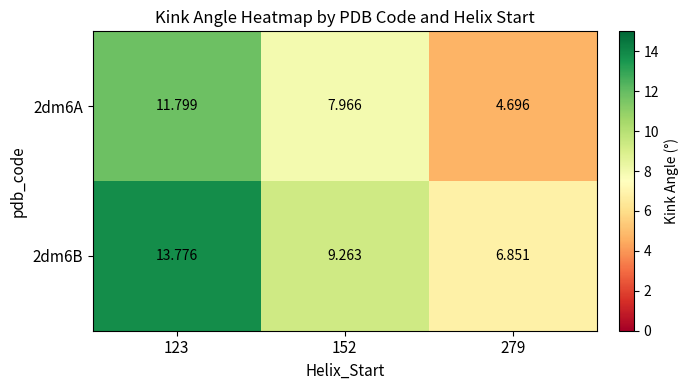

Is the value of 2dm6A at 152 greater than the value of 2dm6B at 279?

Yes